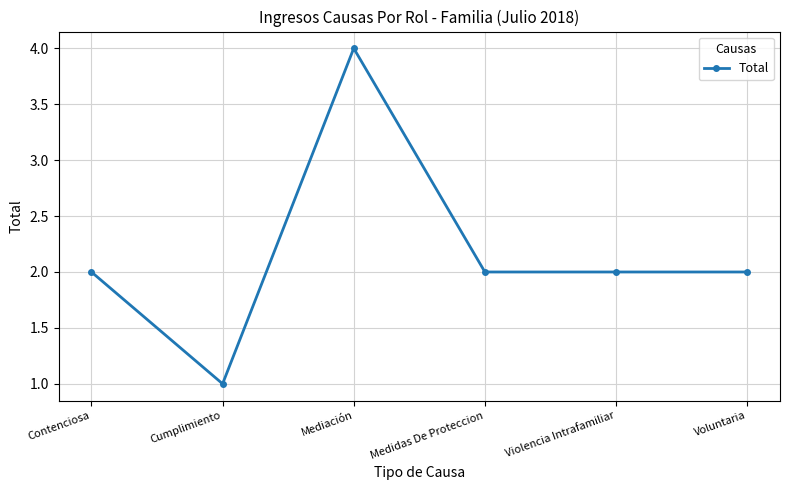

Reading left to right, extract all data points from this chart.

Contenciosa=2	Cumplimiento=1	Mediación=4	Medidas De Proteccion=2	Violencia Intrafamiliar=2	Voluntaria=2